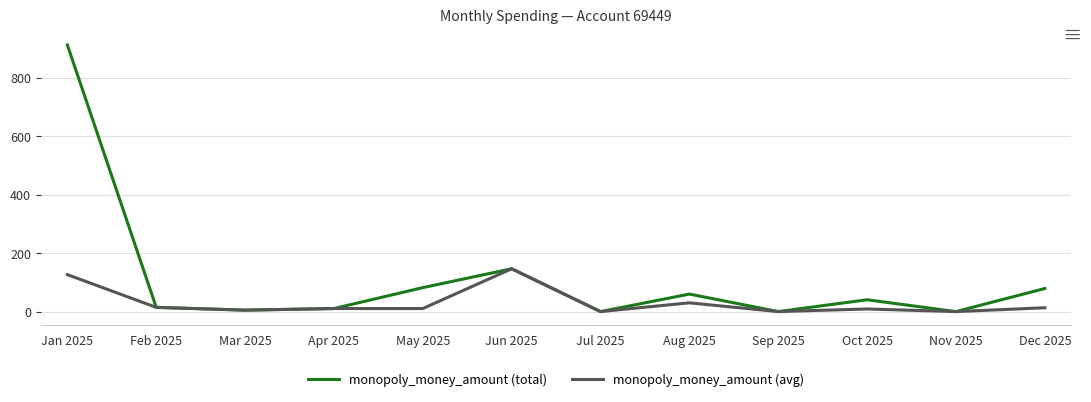

Which series has the widest spread of values?

monopoly_money_amount (total)